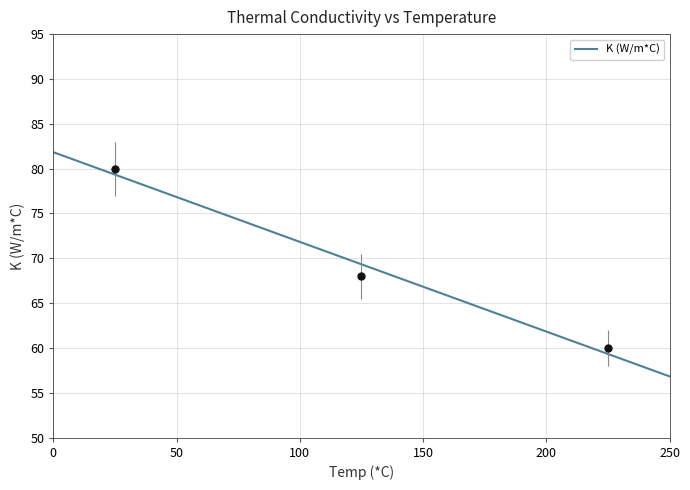

What is the difference between the values at 25 and 125?

12